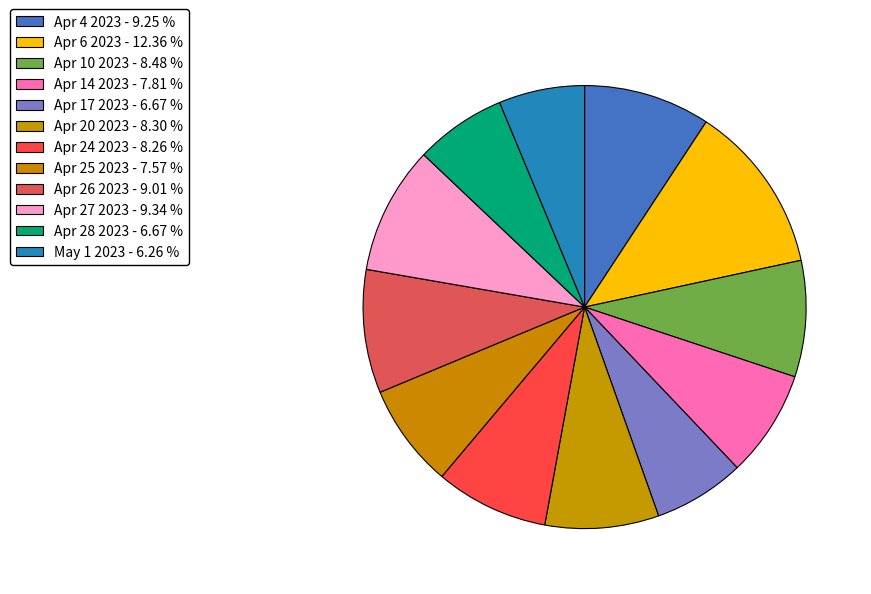

To the nearest percent, what is the average slice percentage?

8%